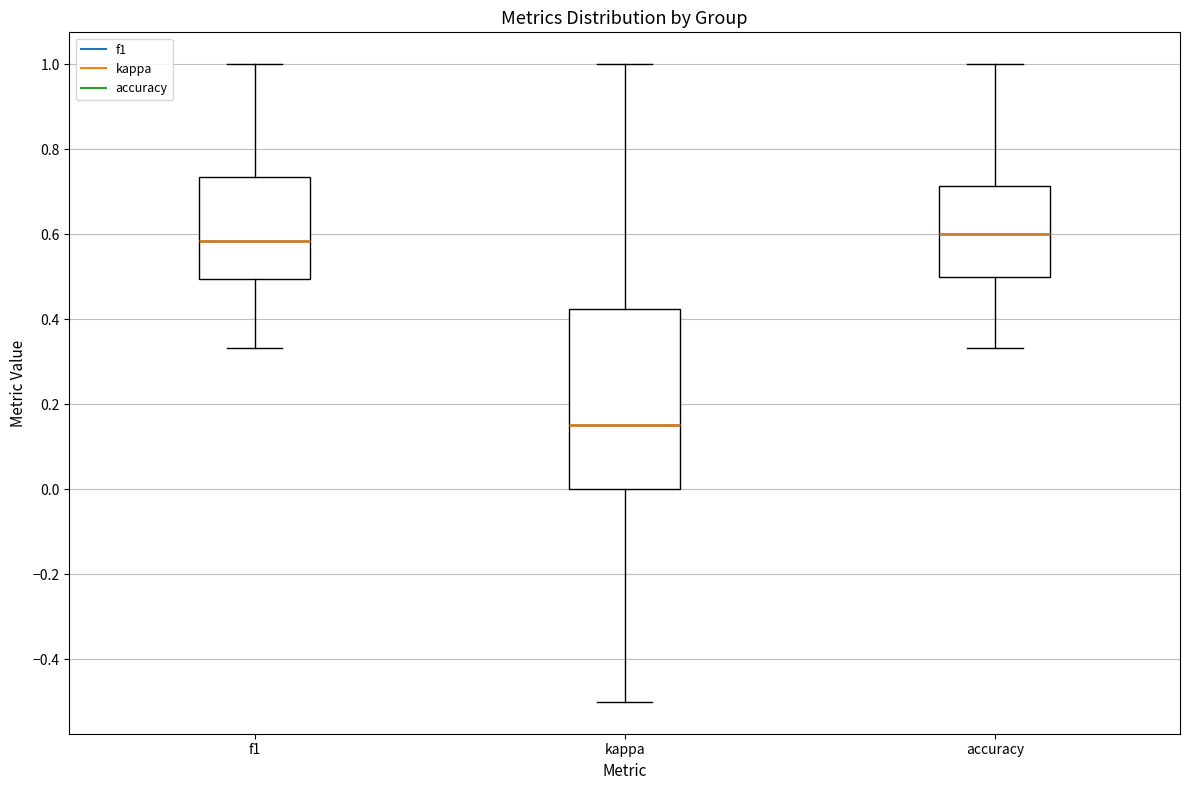

Reading left to right, read every box against the y-axis: the position of its median line, the range the box covers, and the ends of its whiskers. The values are not printed on the chart, so give them approximately, as read against the axis.

f1: median 0.58, box 0.50 to 0.74, whiskers 0.34 to 1.00
kappa: median 0.16, box 0.00 to 0.42, whiskers -0.50 to 1.00
accuracy: median 0.60, box 0.50 to 0.72, whiskers 0.34 to 1.00